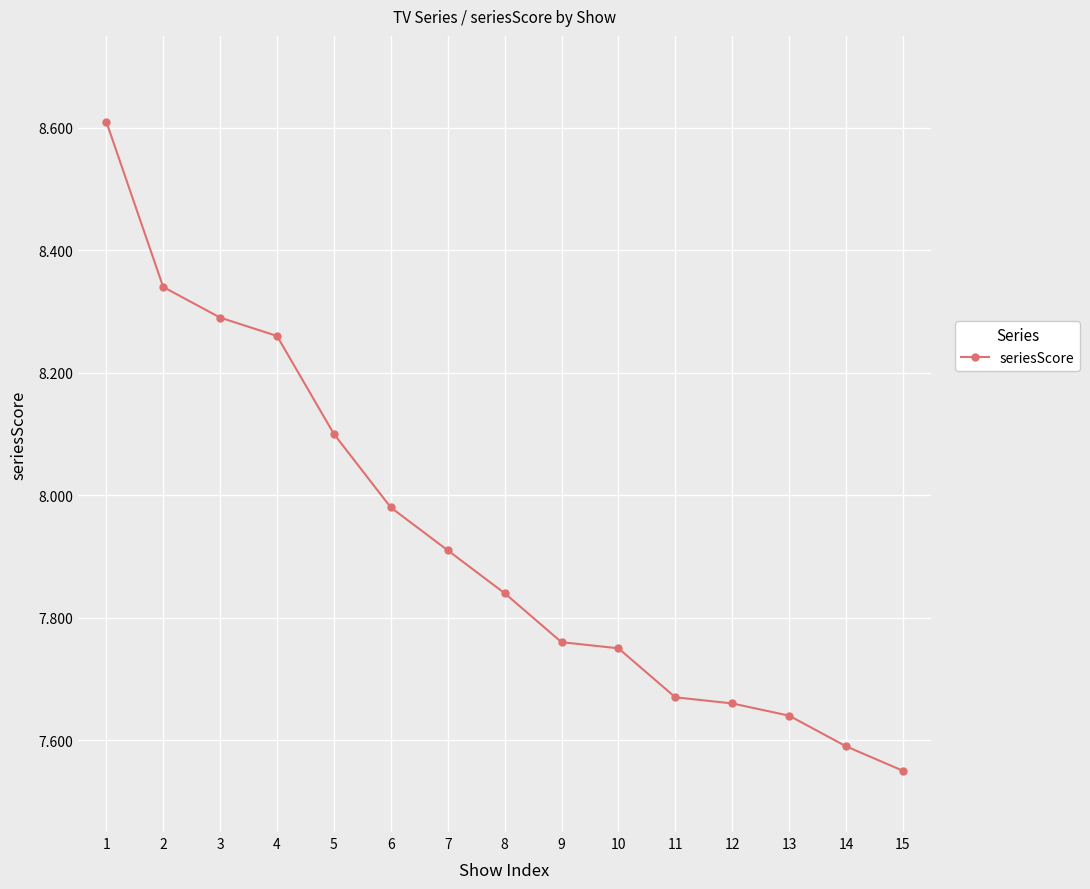

Does the chart display data point markers on the line(s)?

Yes